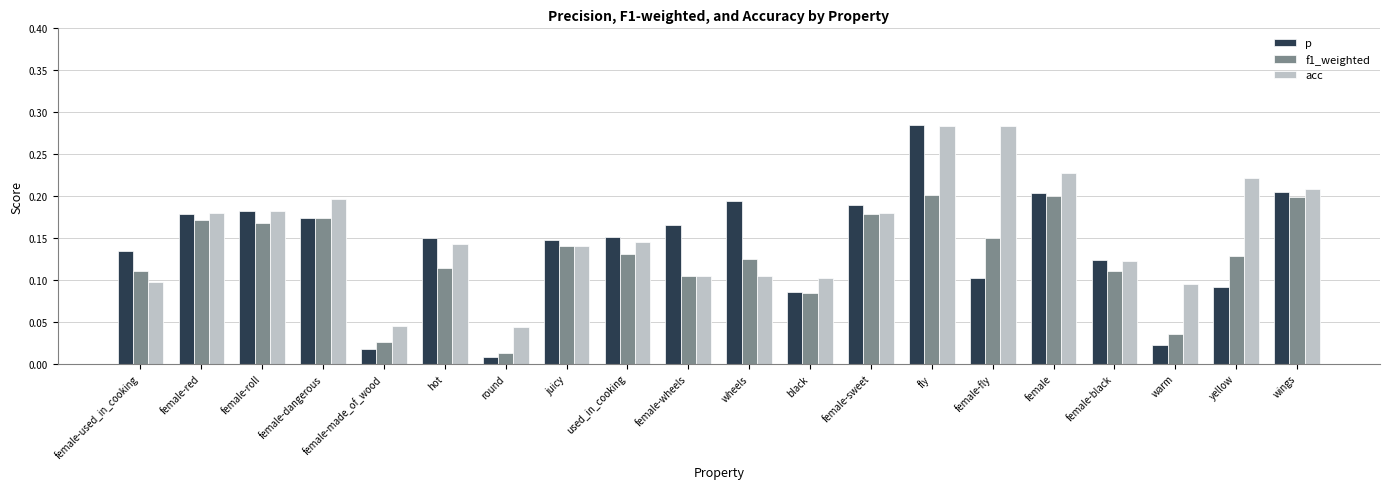

Which series has the widest spread of values?

p